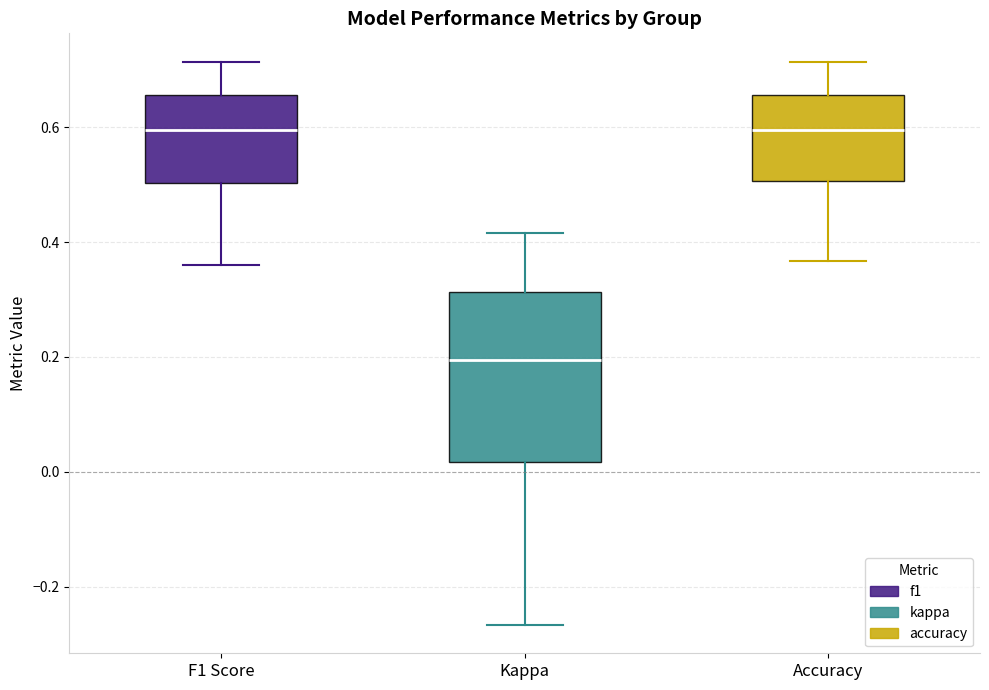

Where is the lower edge of the box for F1 Score on the y-axis? The values are not printed on the chart, so give them approximately, as read against the axis.

0.50